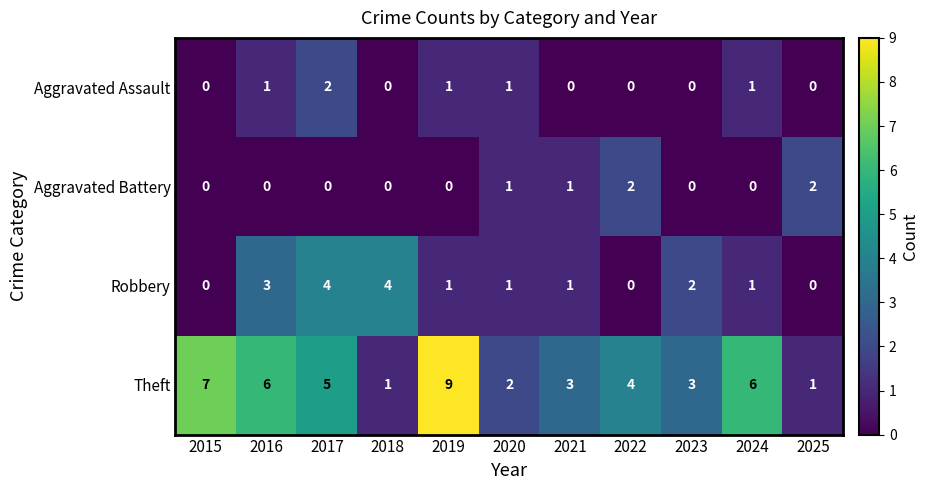

How many Robbery values are between 0 and 3?

9